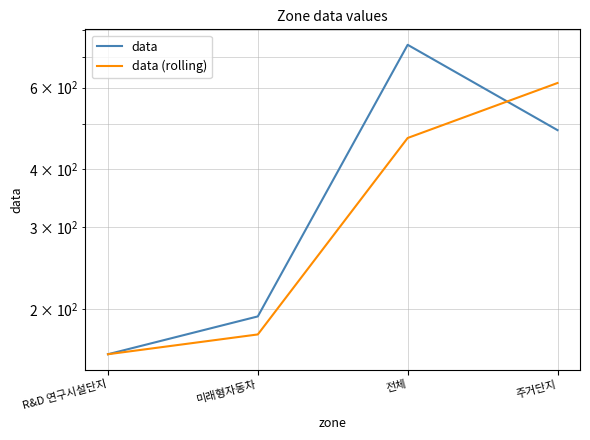

At 미래형자동차, list the series in order from largest to smallest.

data, data (rolling)